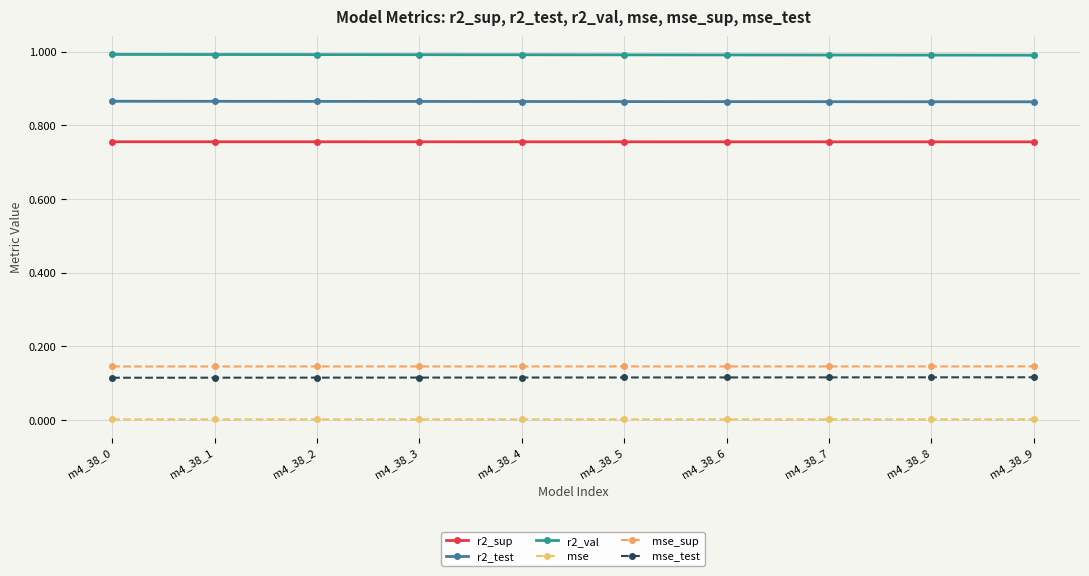

What are all the series names shown in the legend?

r2_sup, r2_test, r2_val, mse, mse_sup, mse_test